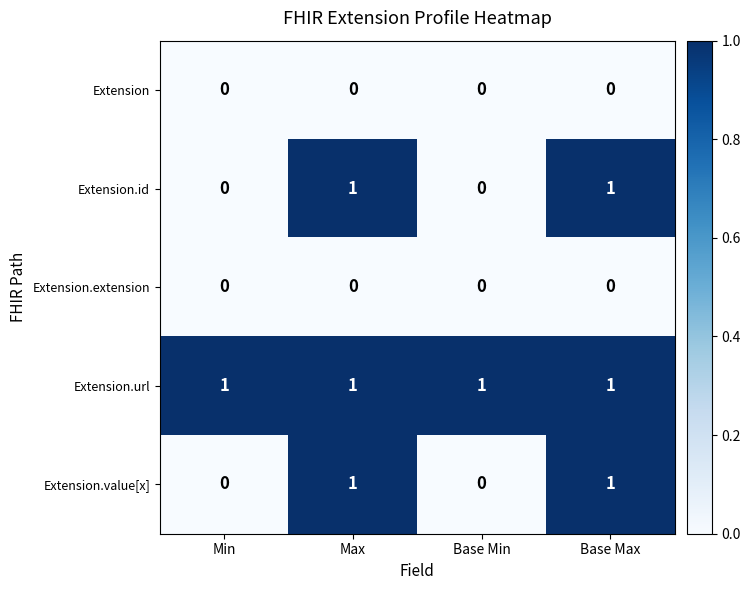

The Extension.extension series shows 0 at Max. True or false?

True